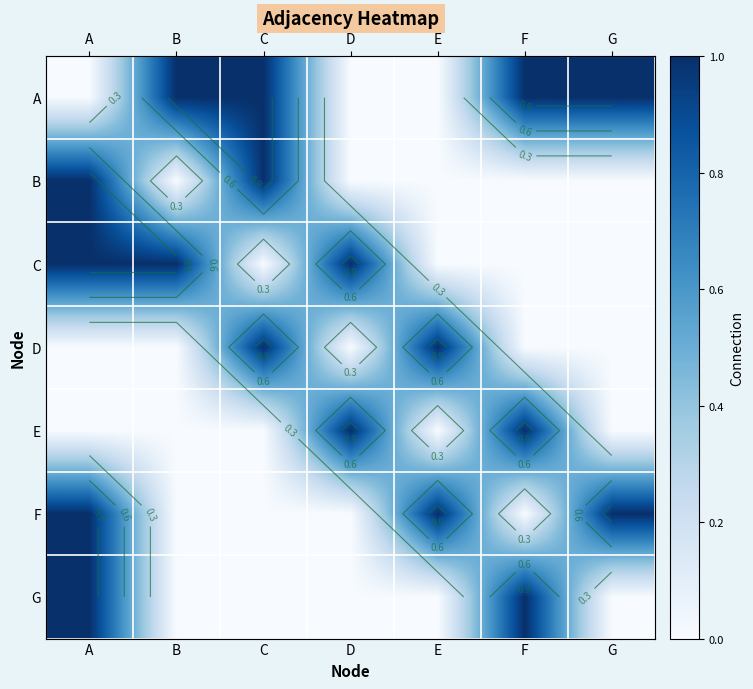

How many data points in G are above 0?

2